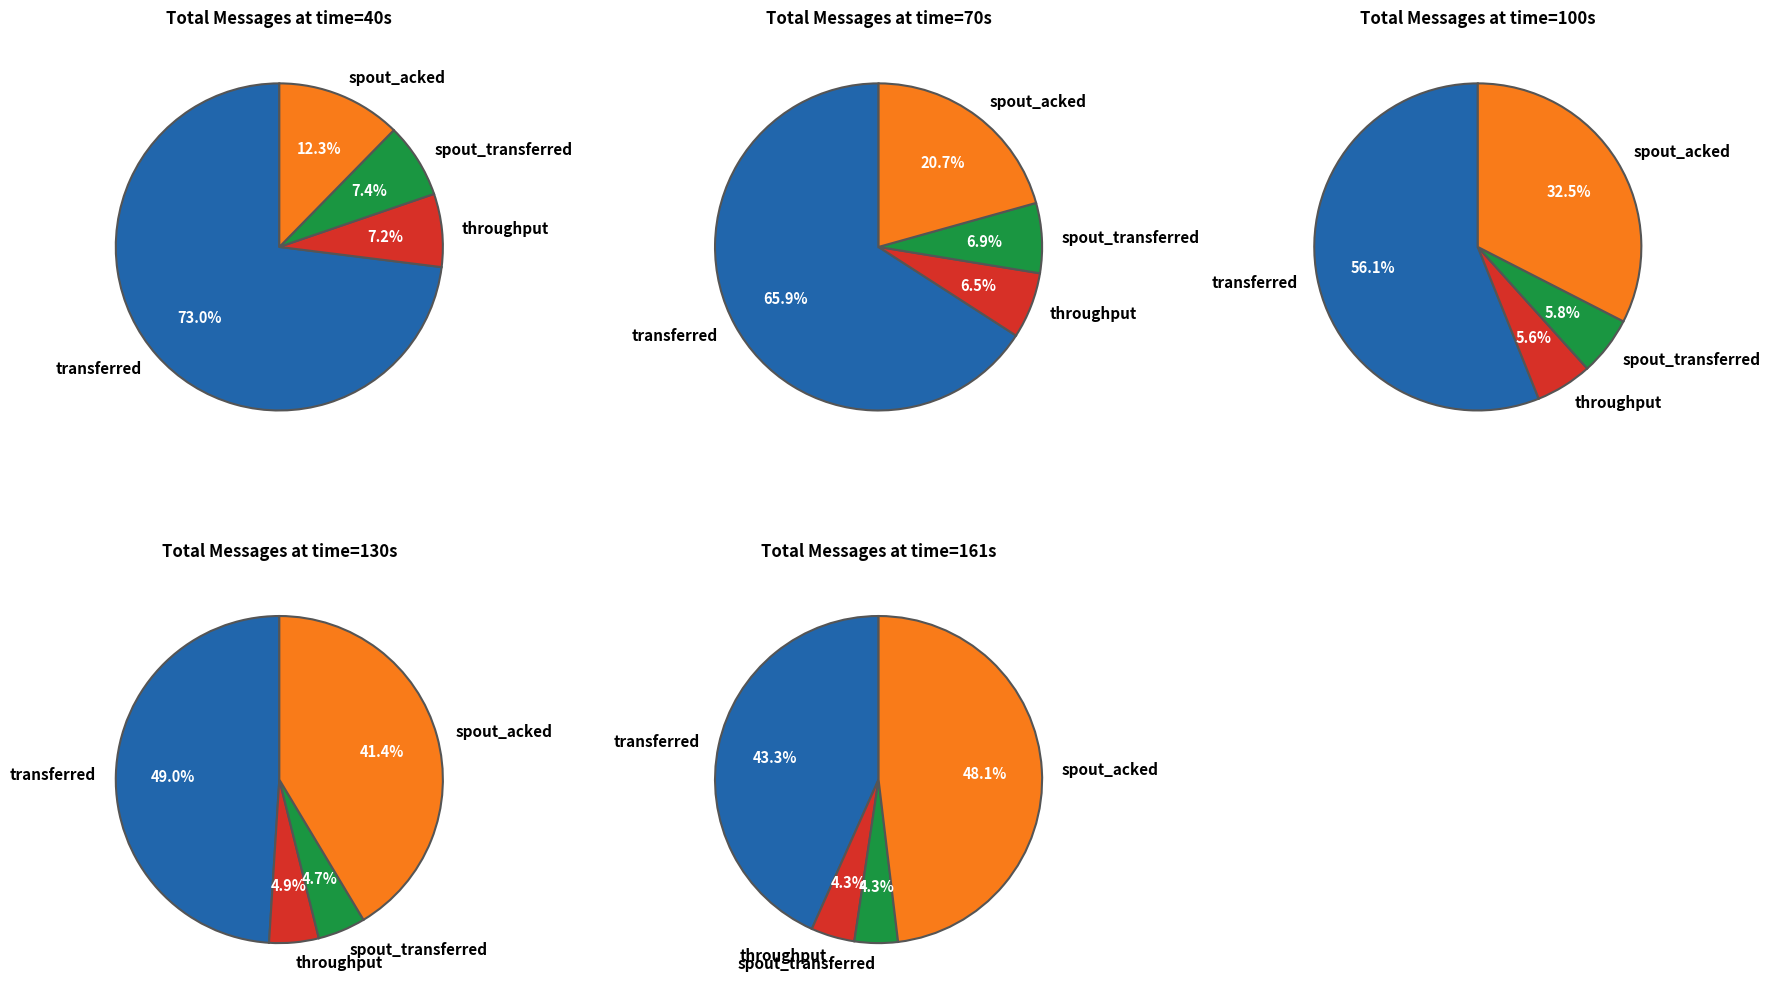

Is it true that 181 is 12% of the pie?

False